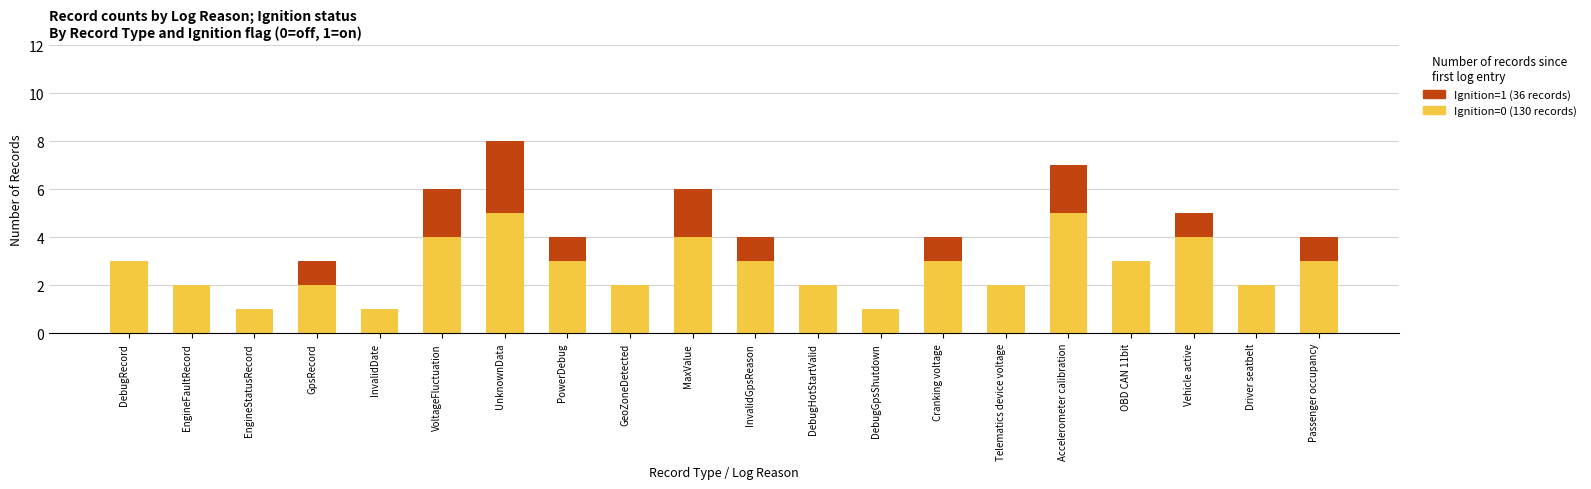

What is the total value across all series at Passenger occupancy?

4